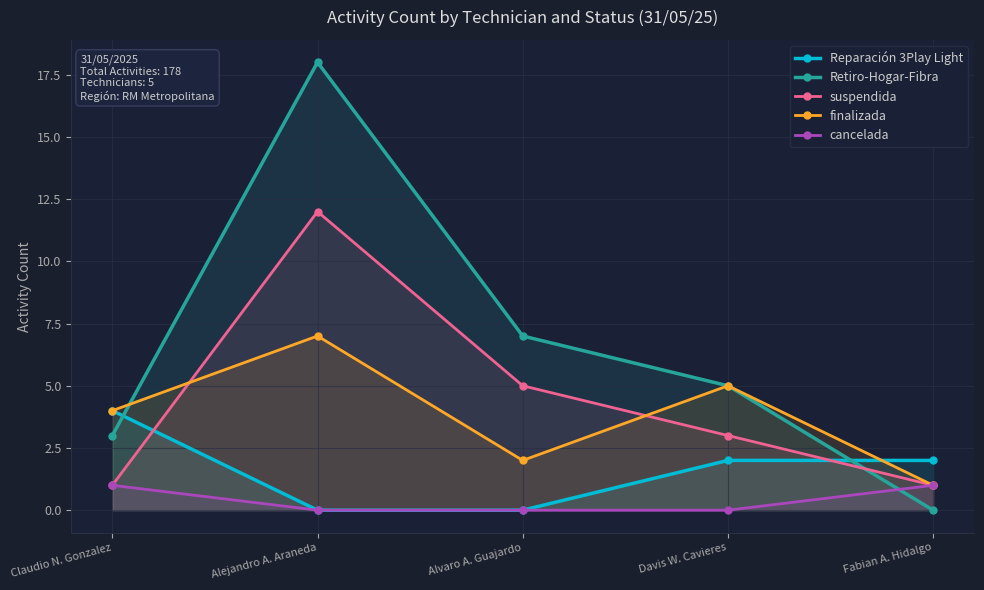

True or false: finalizada has a value of 4 at Claudio N. Gonzalez.

True